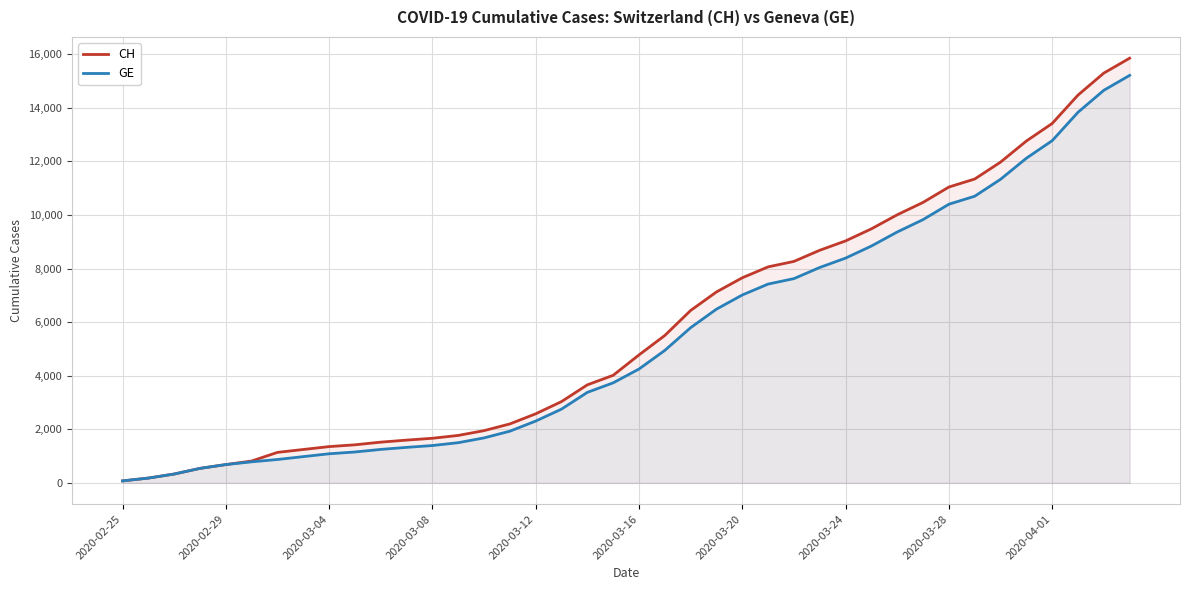

What is the maximum value shown in the chart?

15850